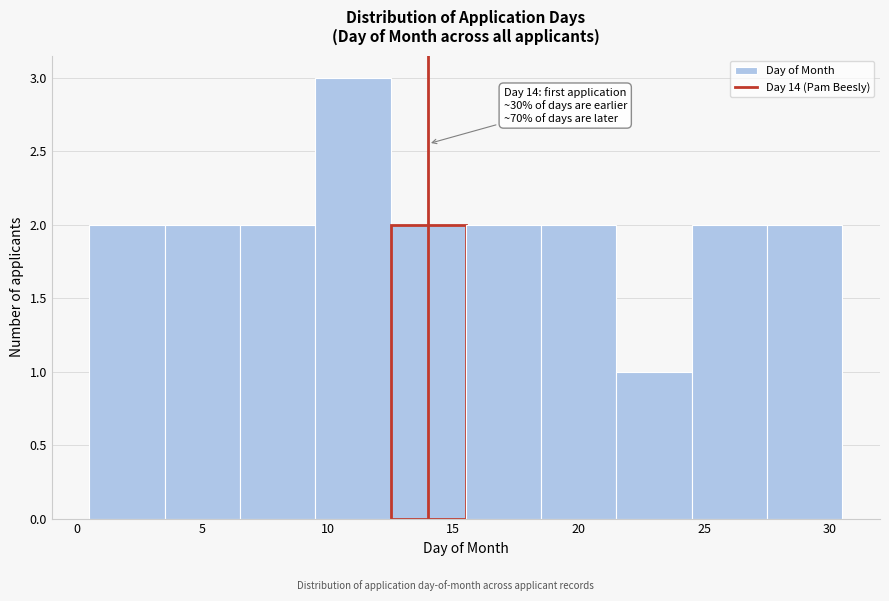

Over which range of the x-axis is the bar tallest?

9.5 to 12.5